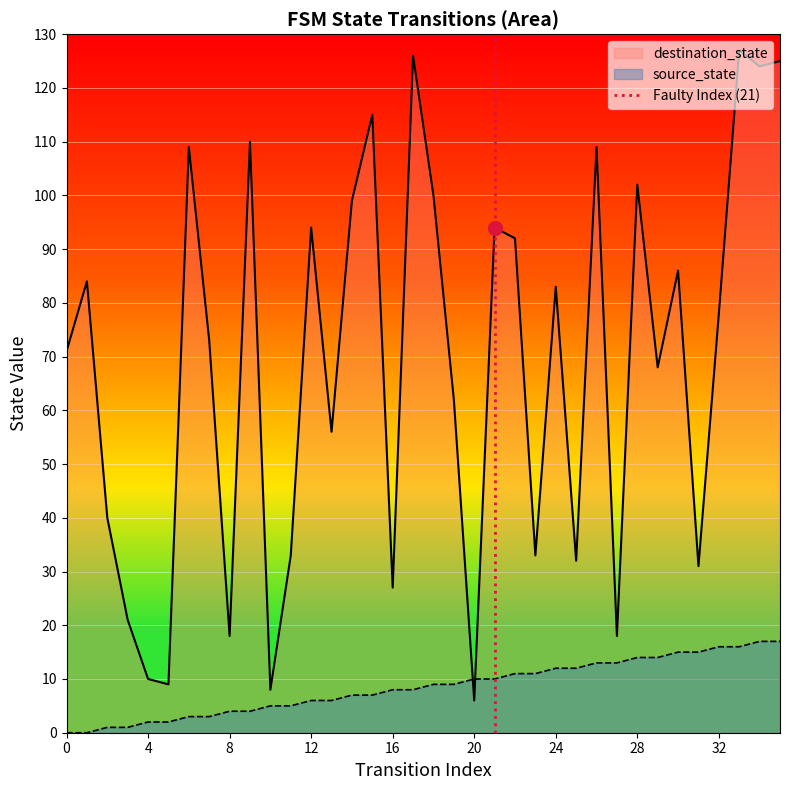

What is the minimum value for destination_state?

6